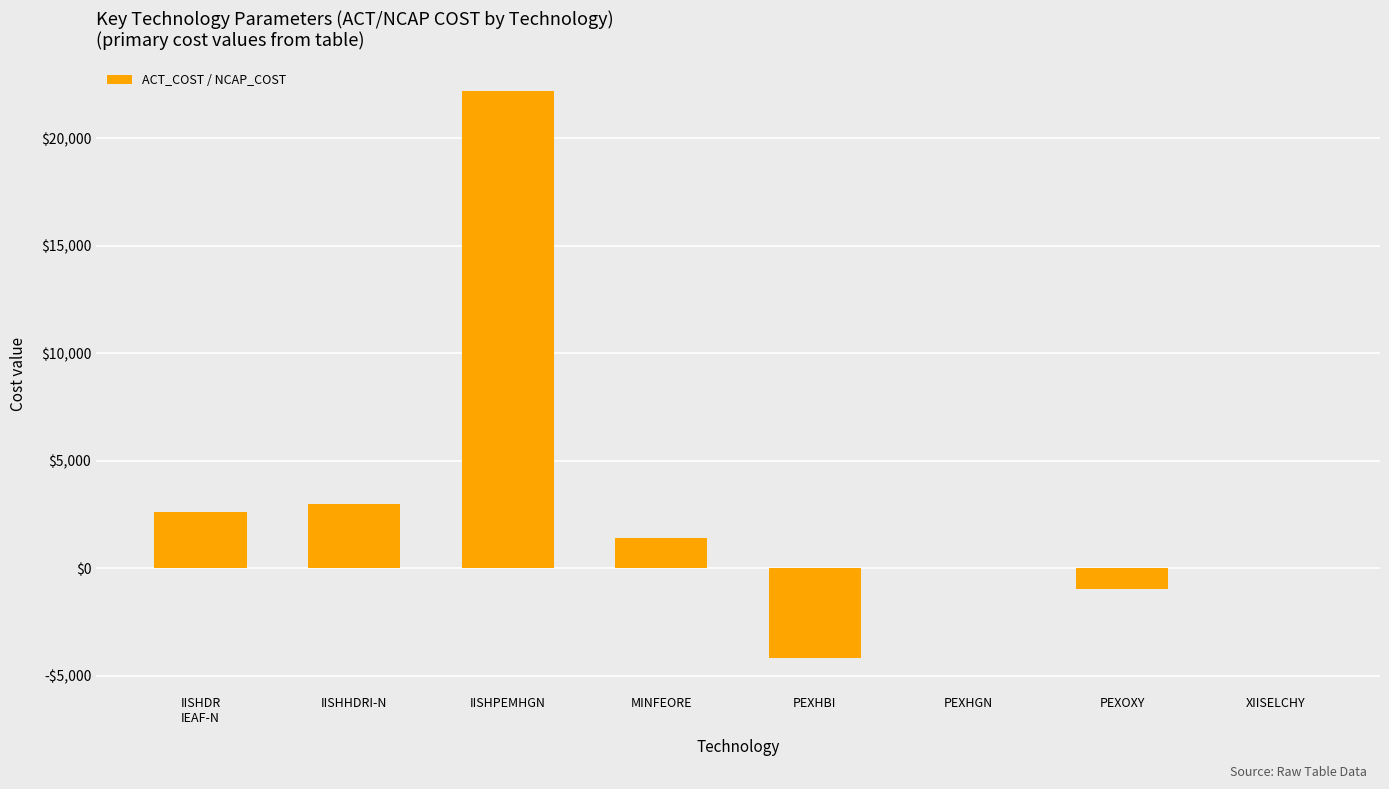

Rank the categories by value from highest to lowest.

IISHPEMHGN, IISHHDRI-N, IISHDR
IEAF-N, MINFEORE, XIISELCHY, PEXHGN, PEXOXY, PEXHBI